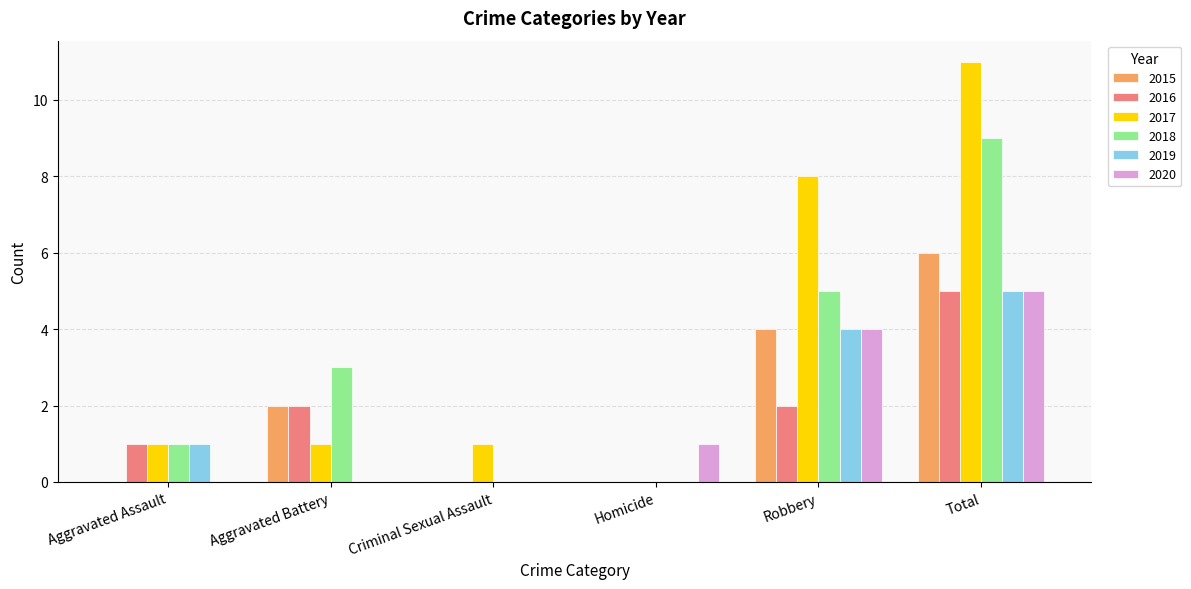

Is the value of 2020 at Aggravated Battery greater than the value of 2017 at Total?

No